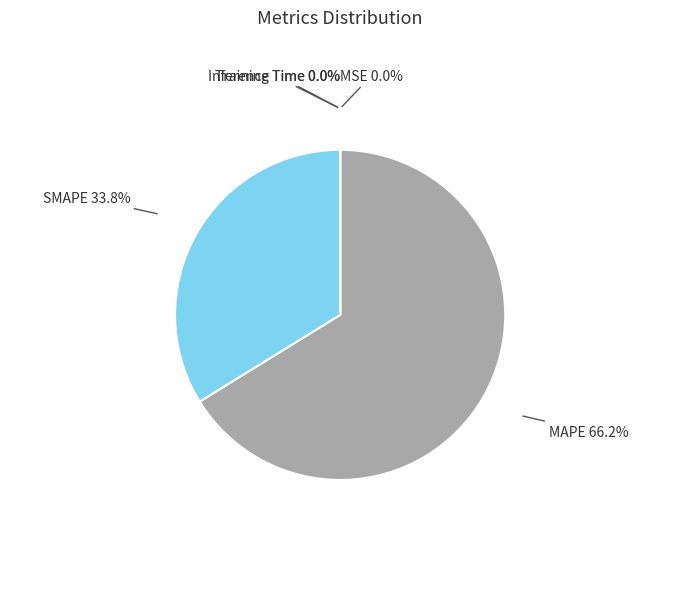

Is the sum of SMAPE 33.8% and MAPE 66.2% greater than half?

Yes